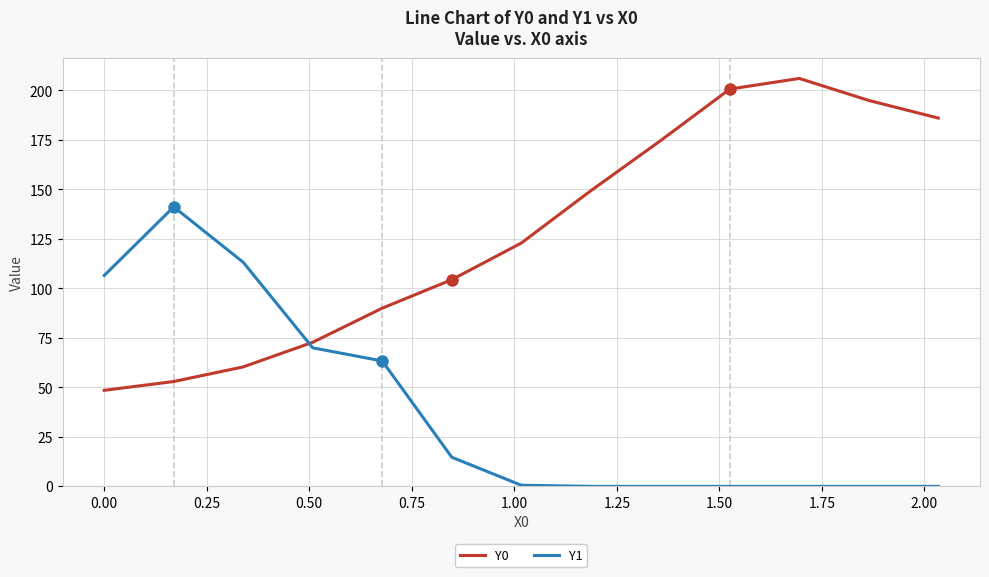

What is the lowest value of the Y0 series?

48.5